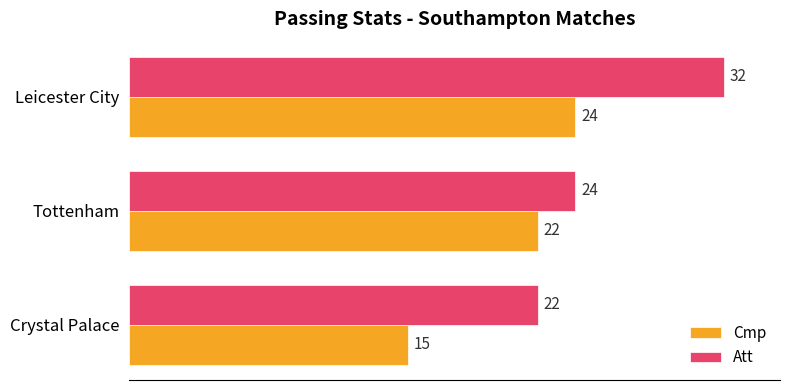

How many values in the Att series are below 24?

1